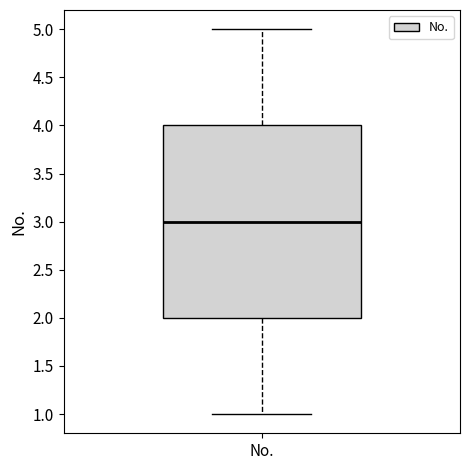

Transcribe this box plot: give where the median line is, the range the box spans, and where the two whiskers end, as read against the y-axis. The values are not printed on the chart, so give them approximately, as read against the axis.

median 3, box 2 to 4, whiskers 1 to 5